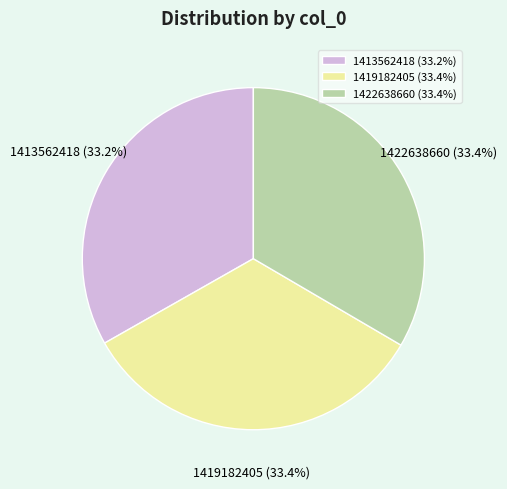

How many segments does this pie chart have?

3